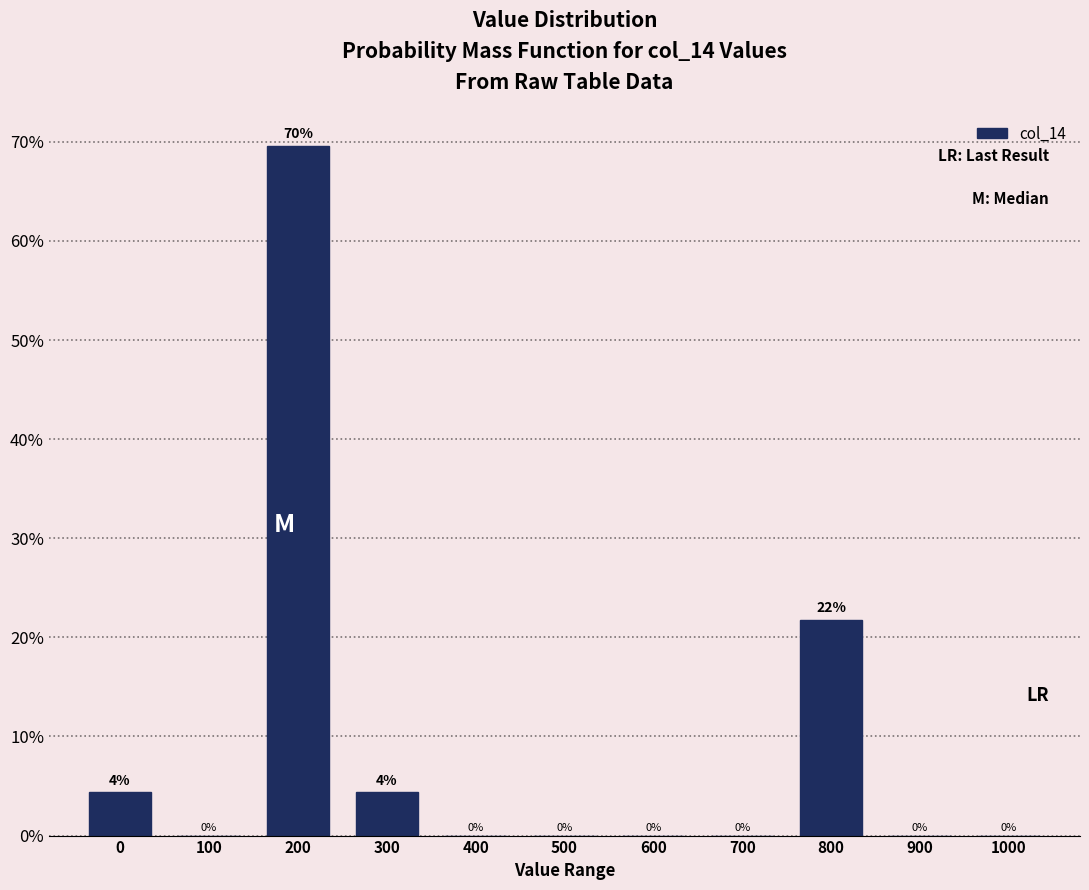

Which has a higher value, 800 or 200?

200